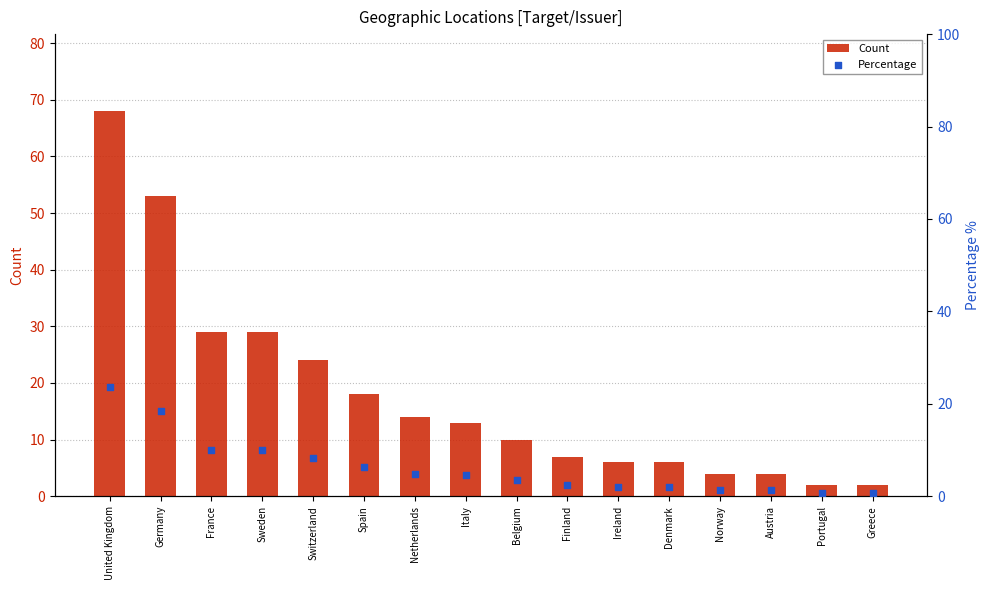

Which series has the largest total across all categories?

Count